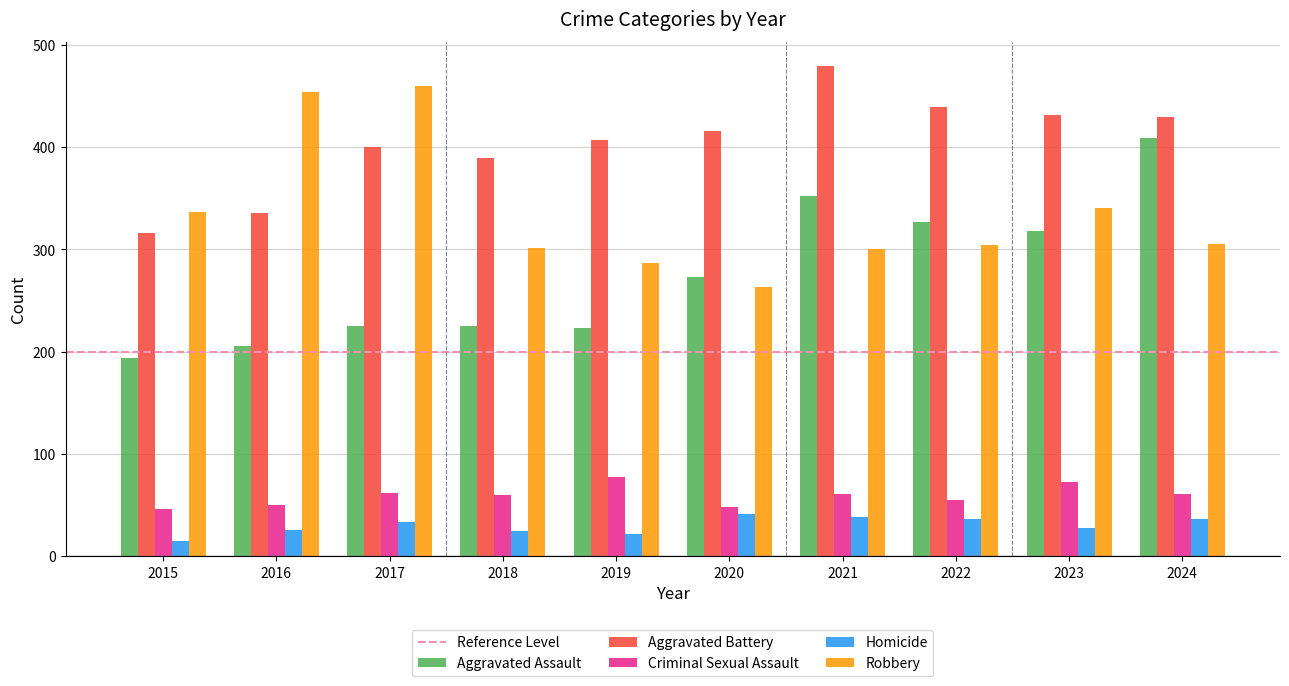

How many groups of bars are there?

10